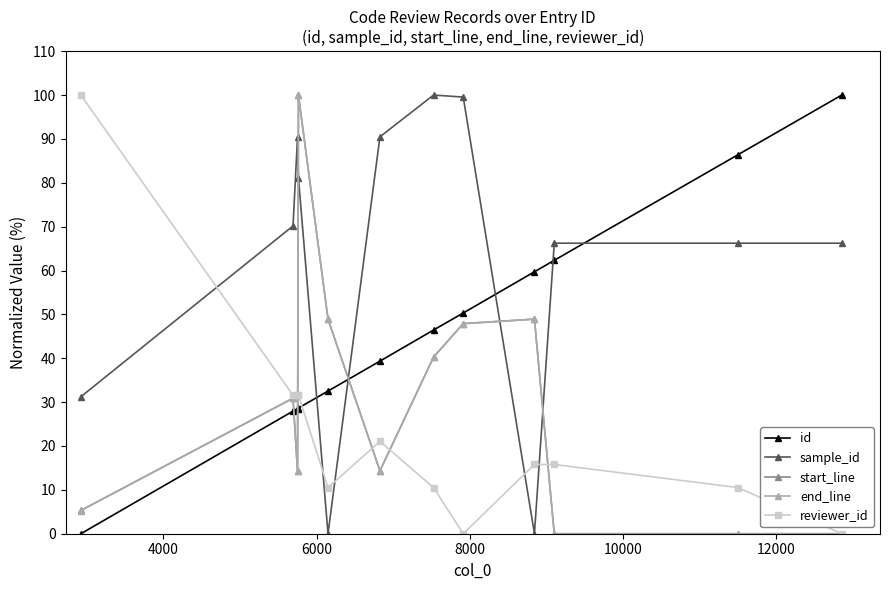

What is the maximum value for end_line?

100.0